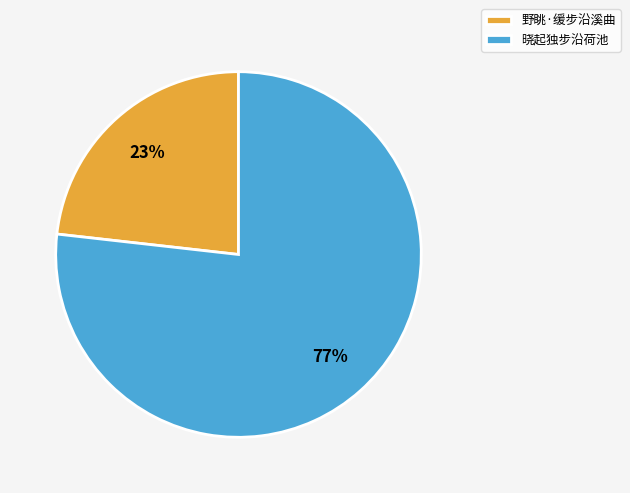

Rank the categories by value from lowest to highest.

野眺·缓步沿溪曲, 晓起独步沿荷池